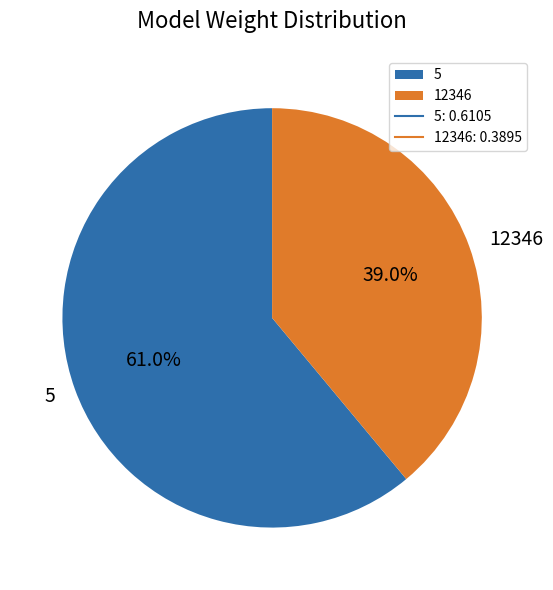

Which slice represents more than half of the pie?

5